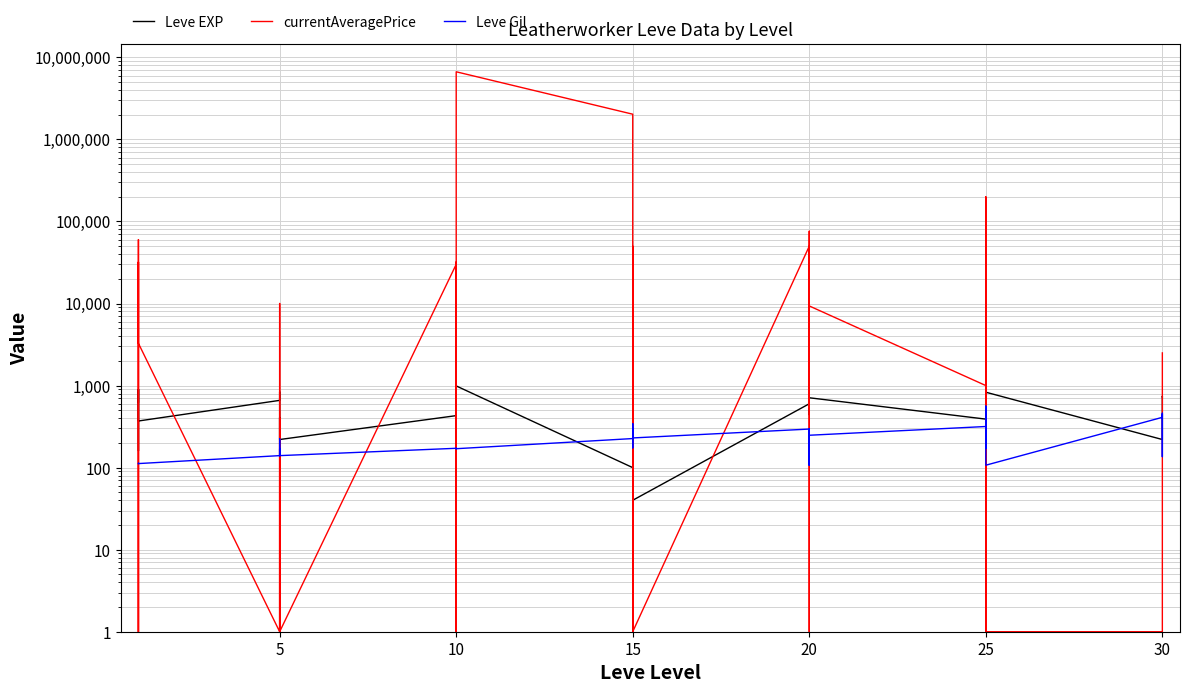

What is the value of the Leve Gil point at the 13th from the left?

172.0